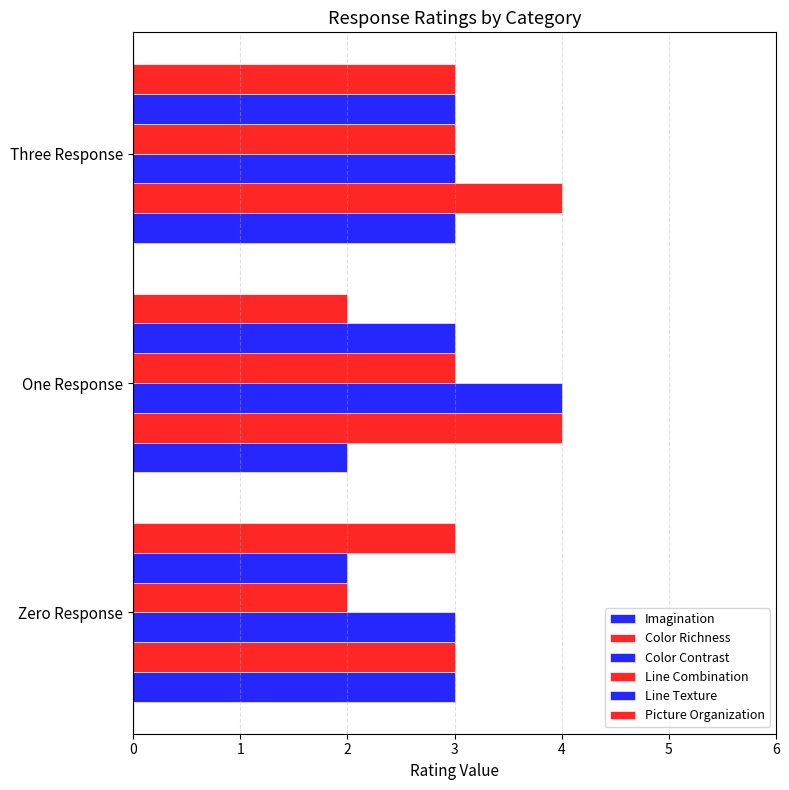

How many distinct data groups are displayed?

6